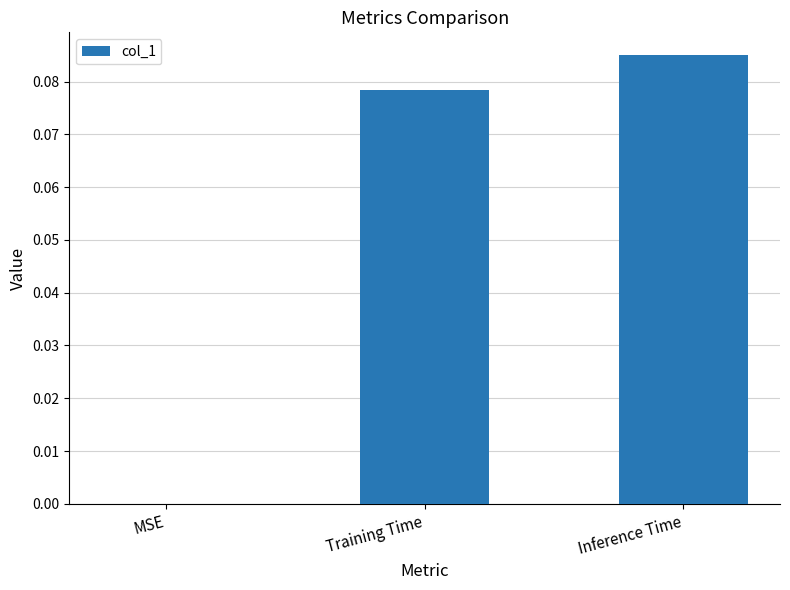

Between Inference Time and MSE, which is larger?

Inference Time